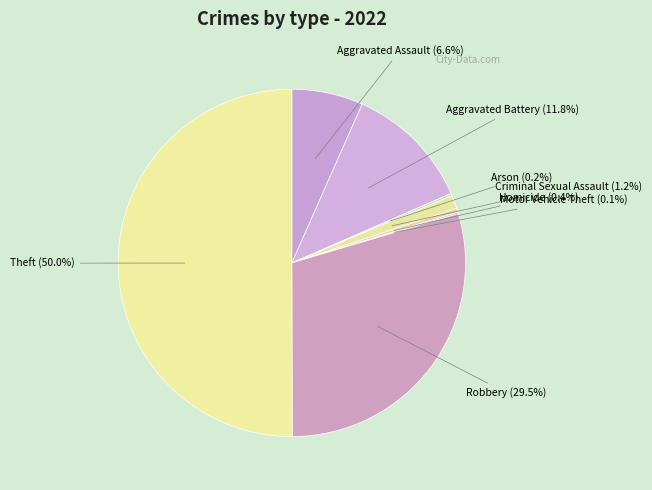

Is it true that Theft is 60% of the pie?

False